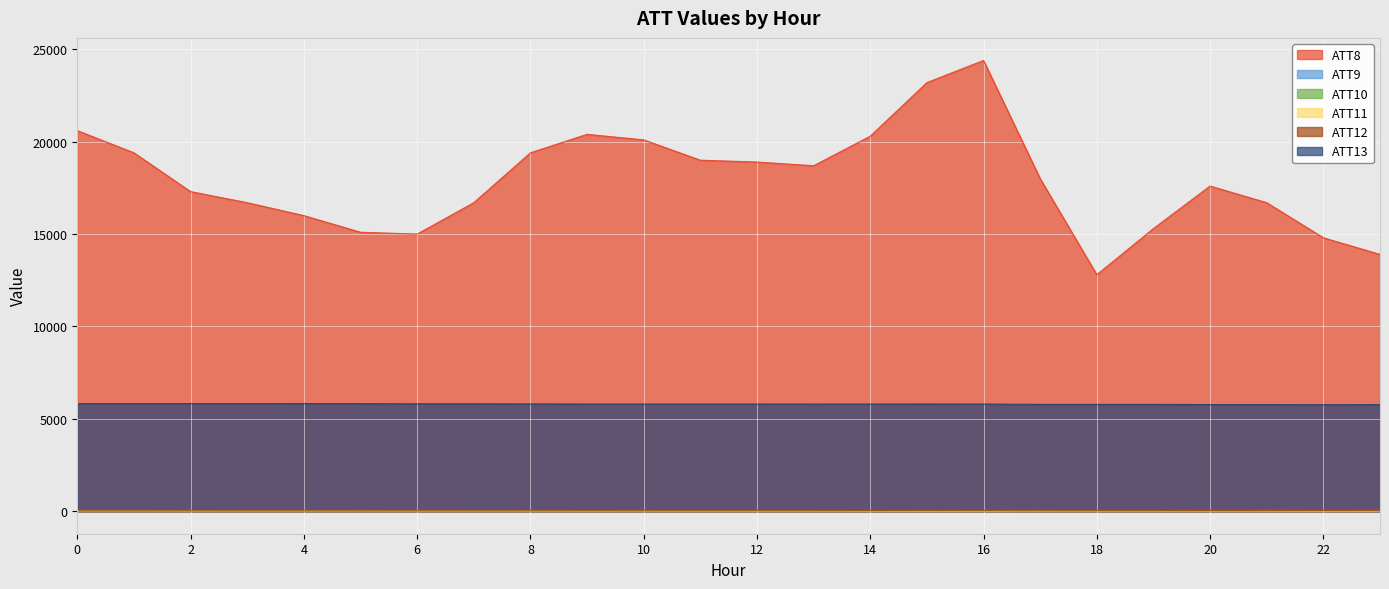

Reading left to right, list all the values displayed in this chart.

ATT8: 20600.0	19400.0	17300.0	16700.0	16000.0	15100.0	15000.0	16700.0	19400.0	20400.0	20100.0	19000.0	18900.0	18700.0	20300.0	23200.0	24400.0	18000.0	12800.0	15300.0	17600.0	16700.0	14800.0	13900.0
ATT9: 29.1	29.7	32.0	33.7	34.6	30.9	29.5	28.2	27.3	29.3	30.4	31.9	32.6	32.8	31.5	28.5	27.3	29.1	33.7	34.0	35.2	34.0	34.0	33.8
ATT10: 29.4	29.7	29.2	27.7	31.5	32.1	30.4	26.8	29.6	30.6	32.3	31.9	31.6	31.5	34.0	34.6	33.2	31.7	32.4	35.1	35.9	39.2	39.6	42.6
ATT11: 30.3	28.0	26.3	27.5	29.3	31.4	30.1	25.8	25.1	24.7	25.8	25.3	25.2	25.3	23.4	19.1	17.4	20.8	25.4	27.7	26.4	26.8	26.9	28.0
ATT12: 21.7	20.7	23.9	23.5	23.1	23.3	25.4	22.8	25.0	27.4	26.8	29.8	29.6	31.2	32.3	33.2	30.1	28.6	31.0	32.8	33.5	33.3	38.5	41.1
ATT13: 5819.8	5825.2	5823.6	5825.4	5828.1	5819.2	5812.7	5812.8	5806.5	5800.6	5800.1	5798.4	5800.9	5798.1	5800.3	5802.9	5799.0	5783.0	5782.0	5782.9	5772.0	5769.0	5762.9	5769.3